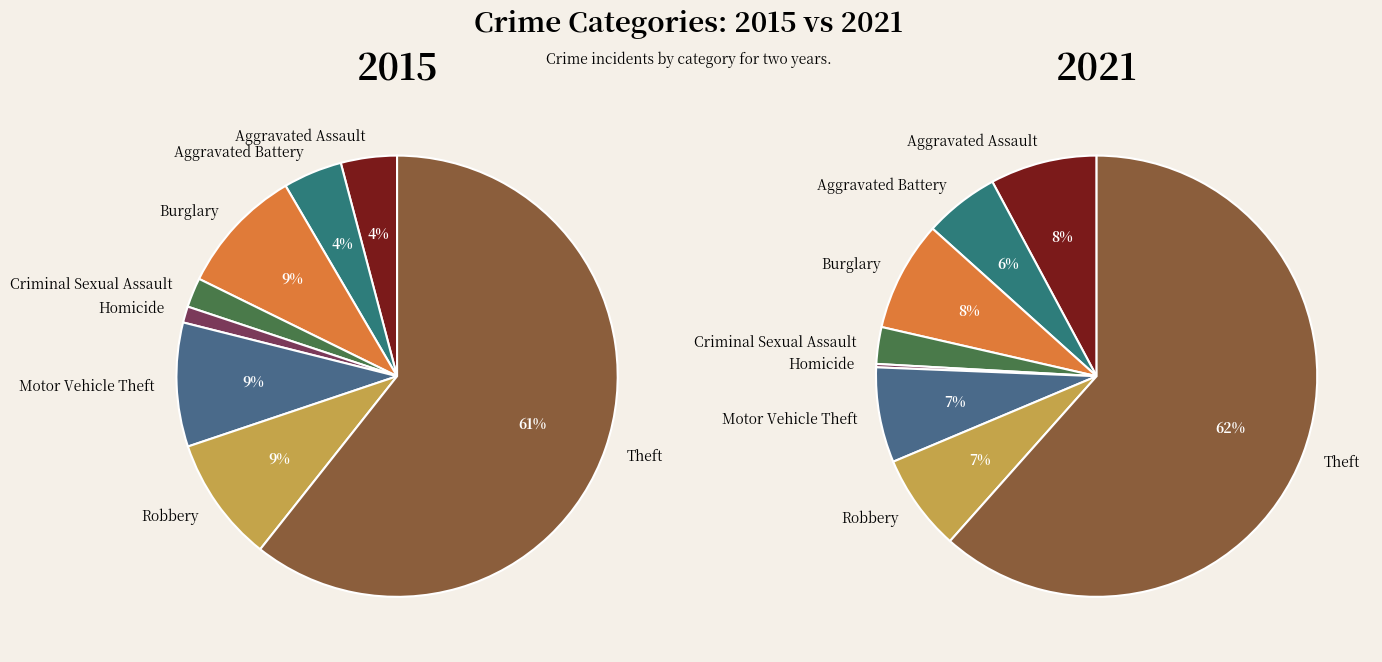

Which category has the biggest portion of the pie?

Theft